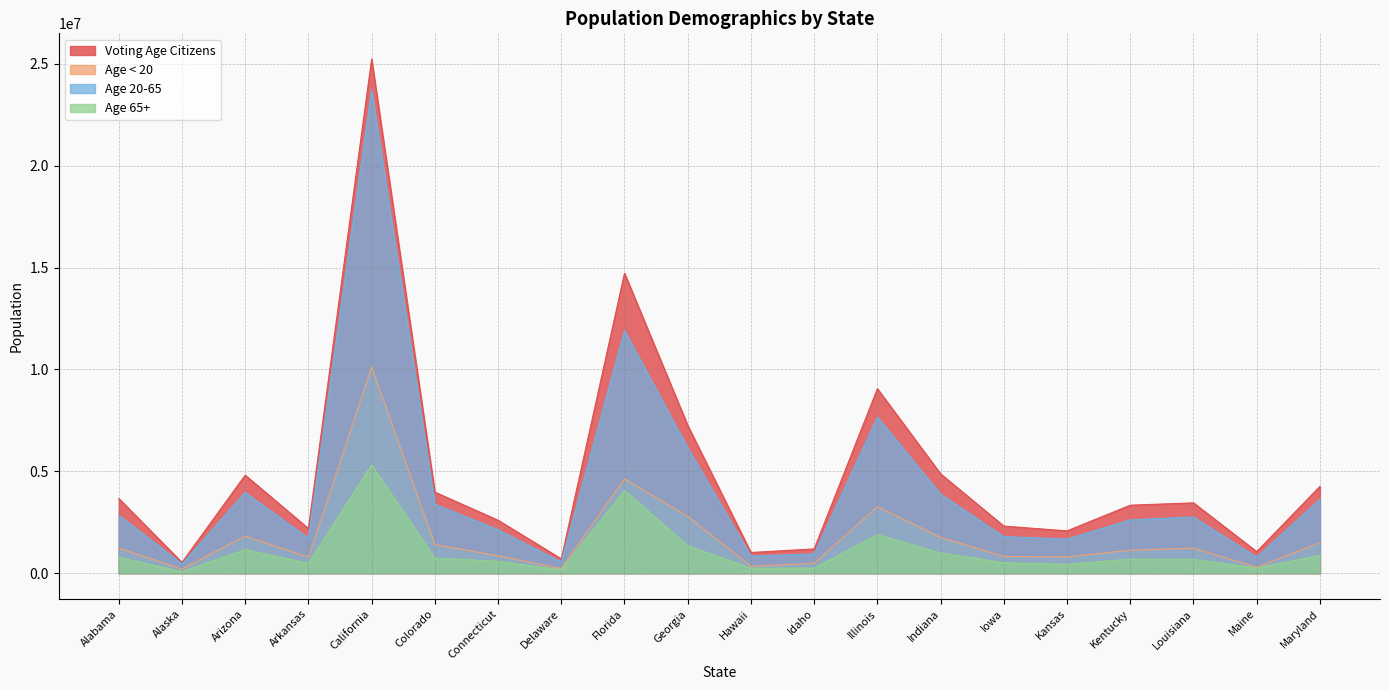

Where does the Voting Age Citizens series first go above 3452767?

Alabama